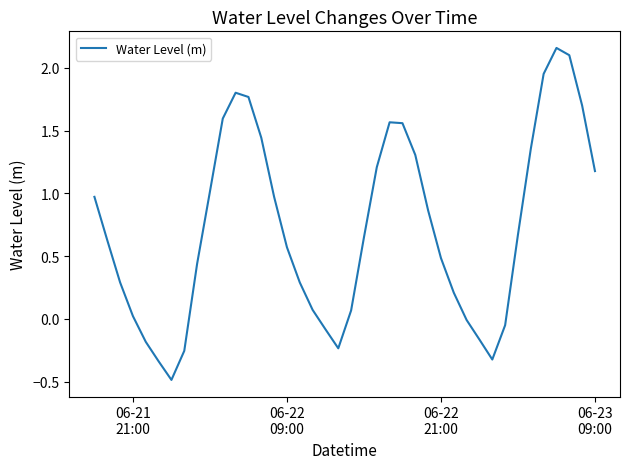

What is the difference between the maximum and minimum values?

2.6